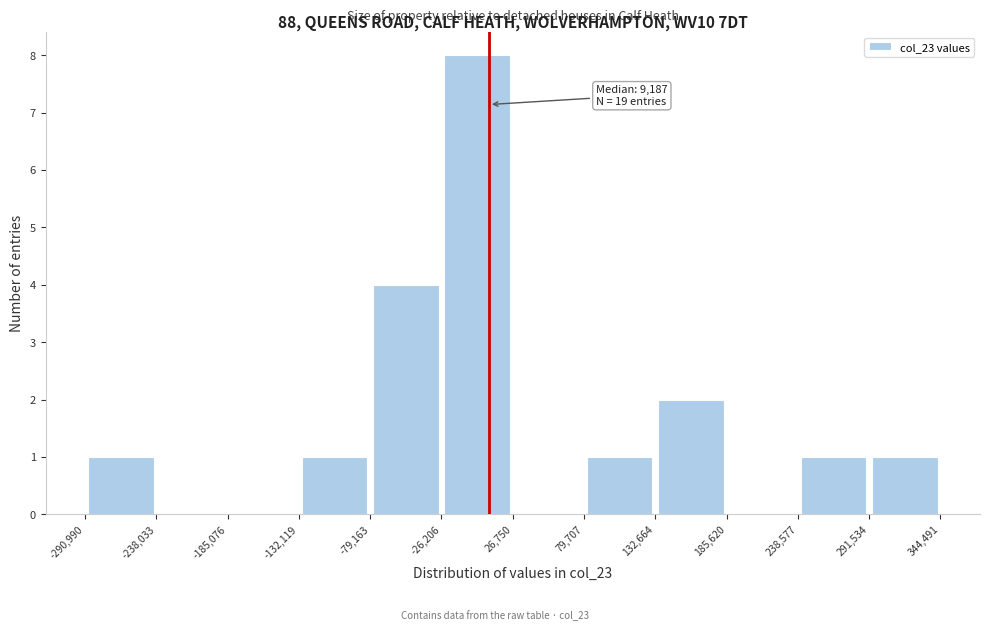

Which range on the x-axis has the tallest bar?

-26,206 to 26,750